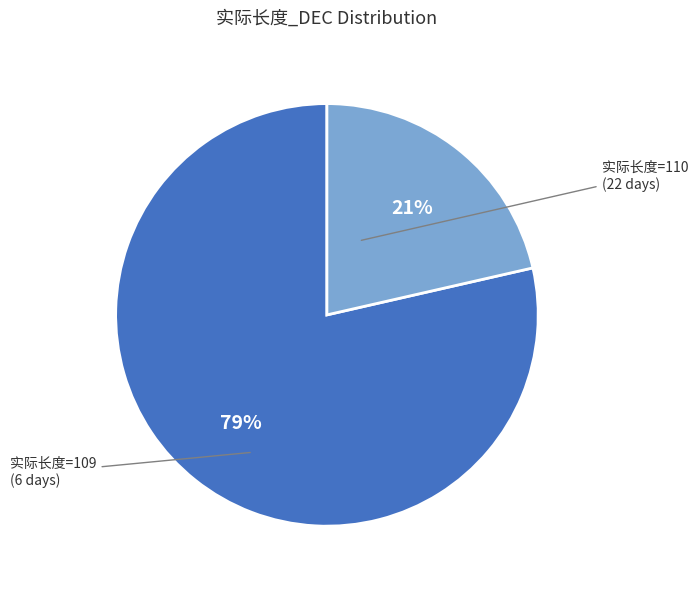

To the nearest percent, what is the average slice percentage?

50%